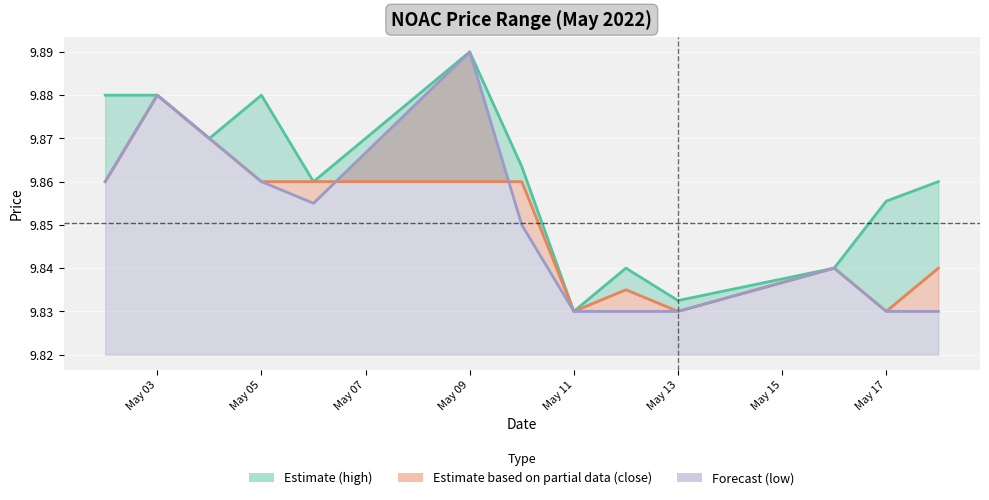

Is the value of close at May 11 greater than the value of high at 12?

No